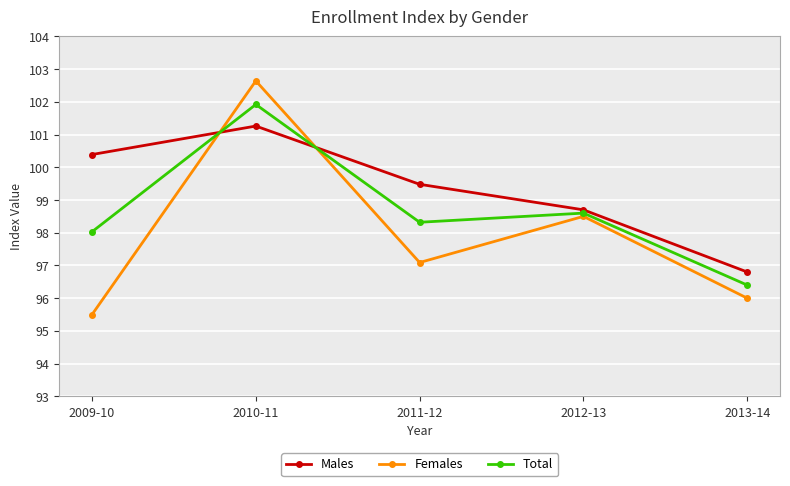

What is the sum of all Females values?

489.7